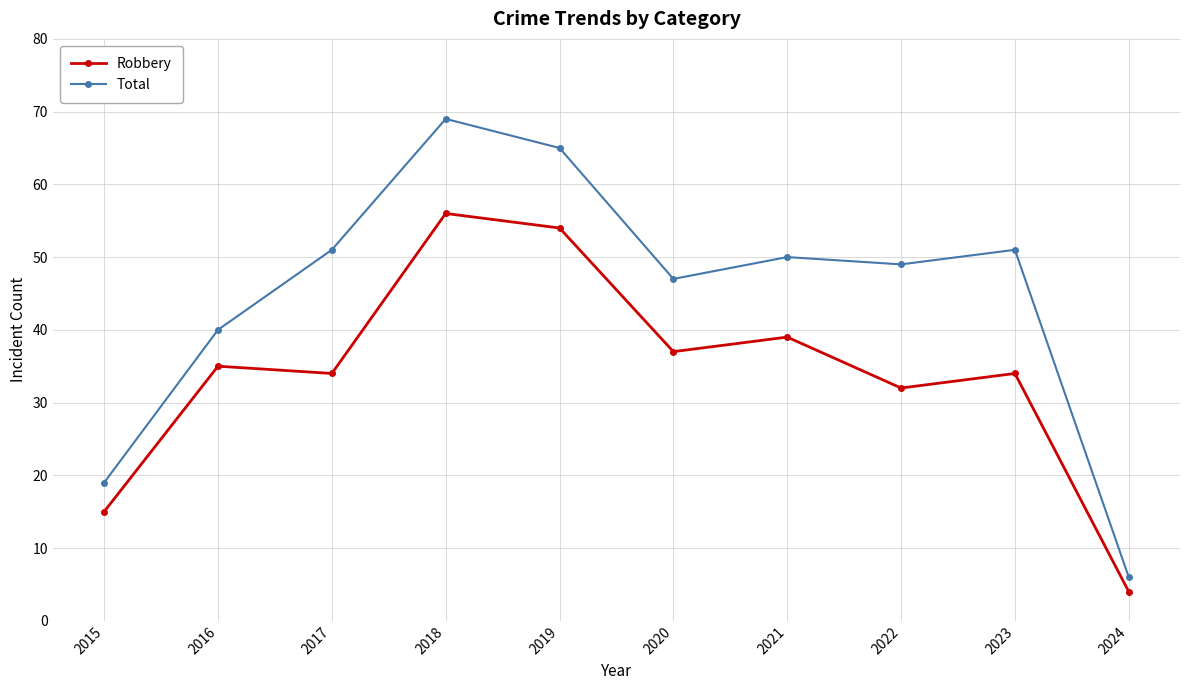

What is the average value of the Total series?

45